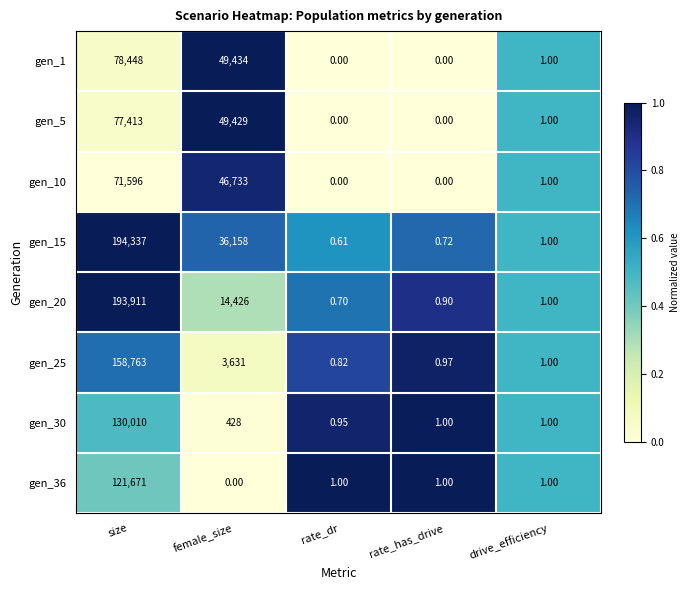

Which series has the widest spread of values?

gen_15